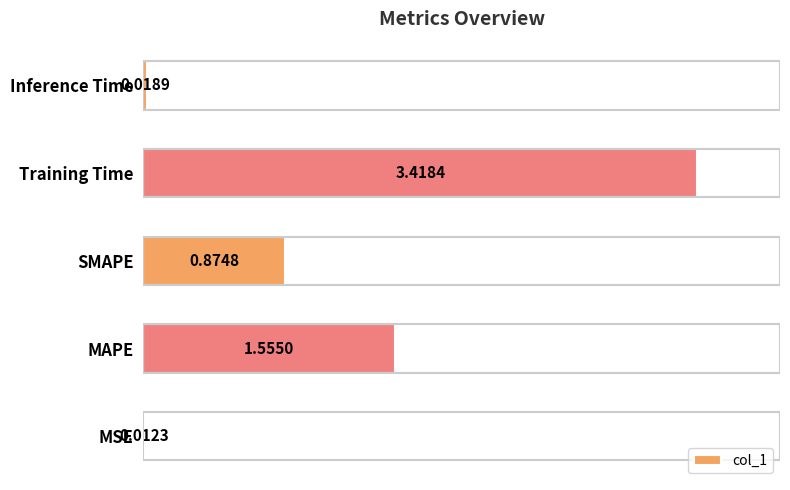

Rank the categories by value from lowest to highest.

MSE, Inference Time, SMAPE, MAPE, Training Time